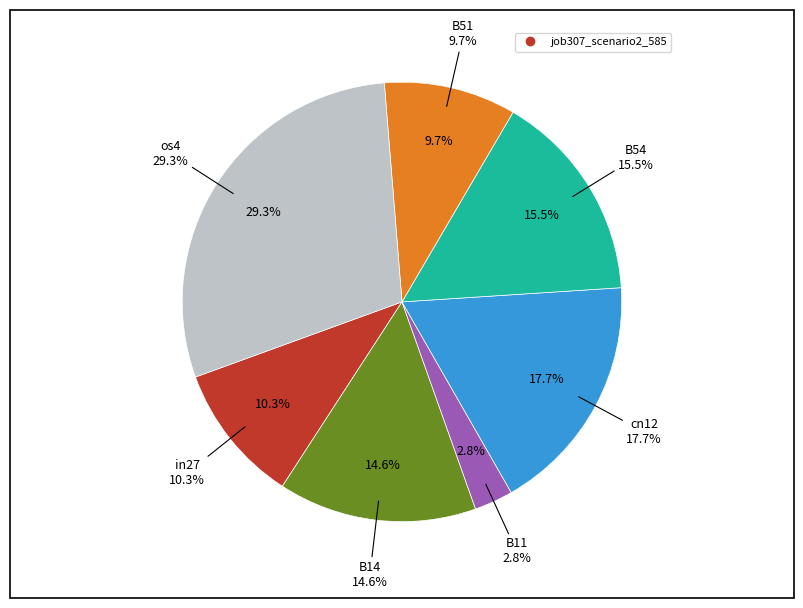

Rank the categories by value from highest to lowest.

os4, cn12, B54, B14, in27, B51, B11